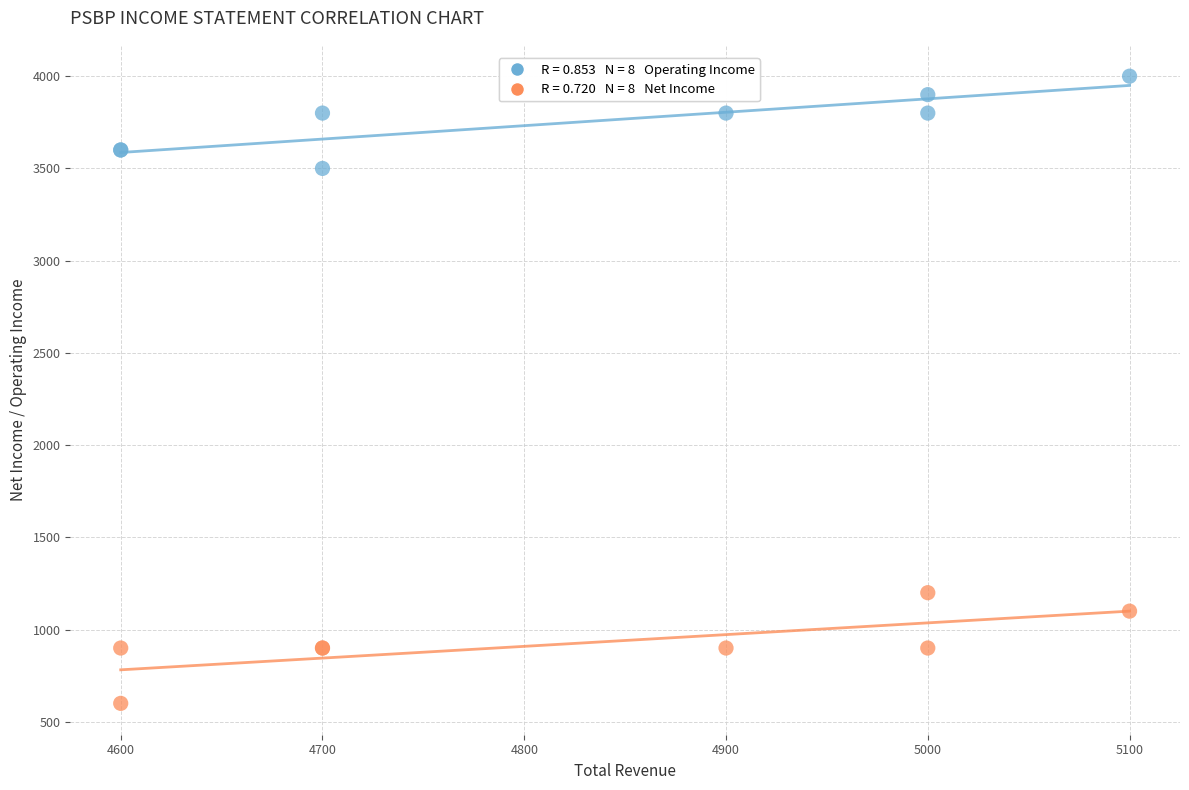

Across all series, what Y value is closest to 2300?

1200